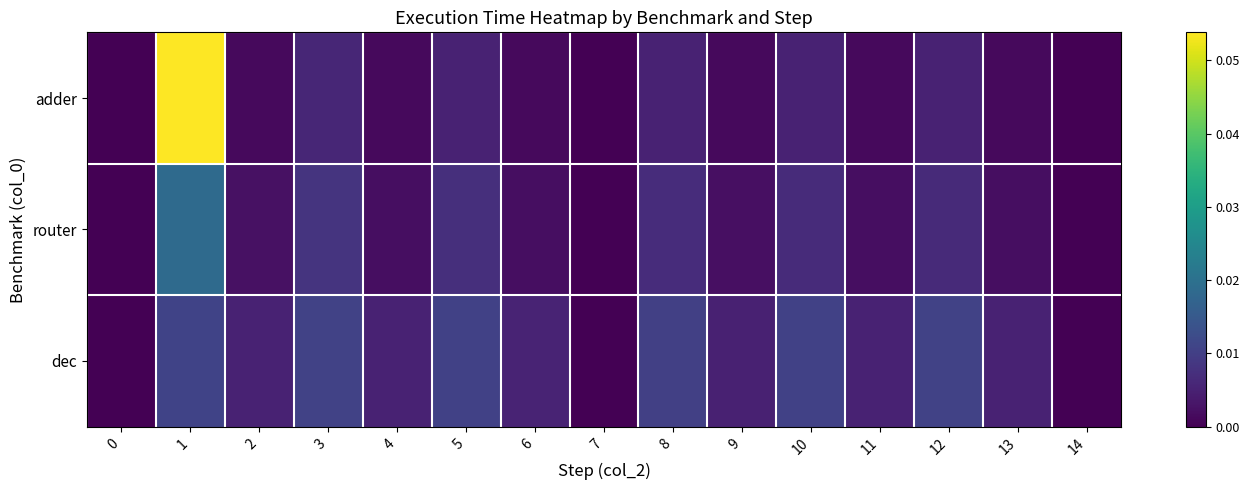

Reading left to right, transcribe all the data shown in this chart.

adder: 0=0.0	1=0.1	2=0.0	3=0.0	4=0.0	5=0.0	6=0.0	7=0.0	8=0.0	9=0.0	10=0.0	11=0.0	12=0.0	13=0.0	14=0.0
router: 0=0.0	1=0.0	2=0.0	3=0.0	4=0.0	5=0.0	6=0.0	7=0.0	8=0.0	9=0.0	10=0.0	11=0.0	12=0.0	13=0.0	14=0.0
dec: 0=0.0	1=0.0	2=0.0	3=0.0	4=0.0	5=0.0	6=0.0	7=0.0	8=0.0	9=0.0	10=0.0	11=0.0	12=0.0	13=0.0	14=0.0